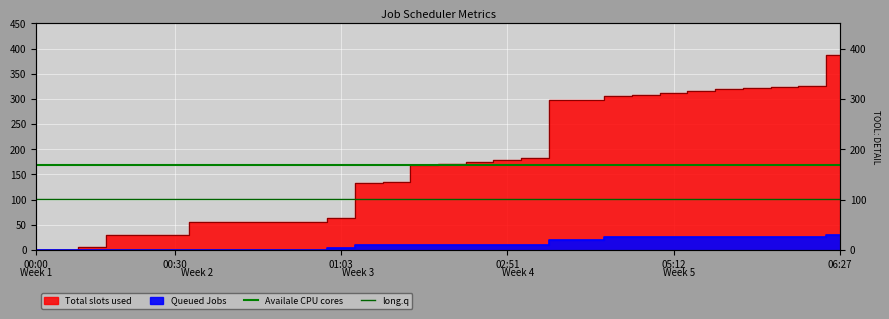

Which series has the largest total across all categories?

Availale CPU cores